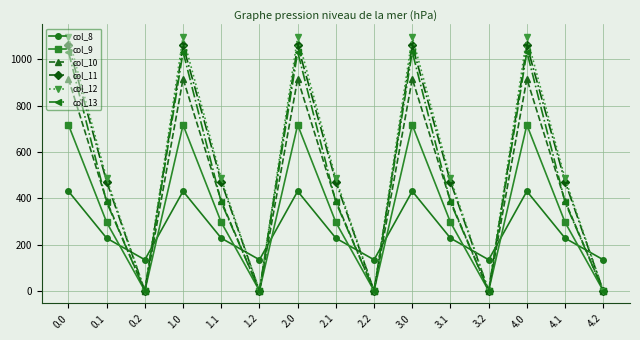

Which series has the largest total across all categories?

col_12